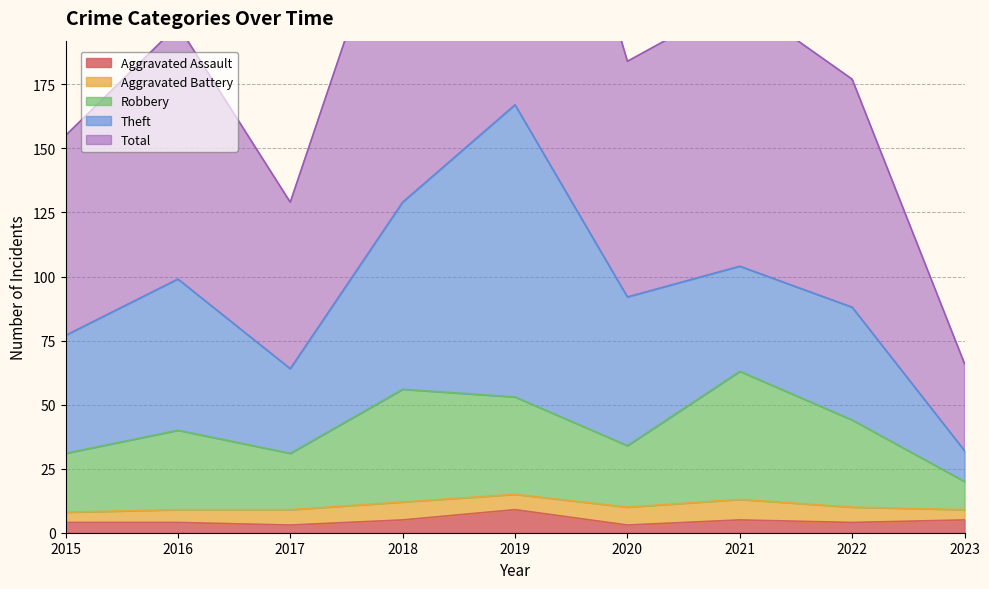

Is it true that Aggravated Assault equals 5 at 2021?

True